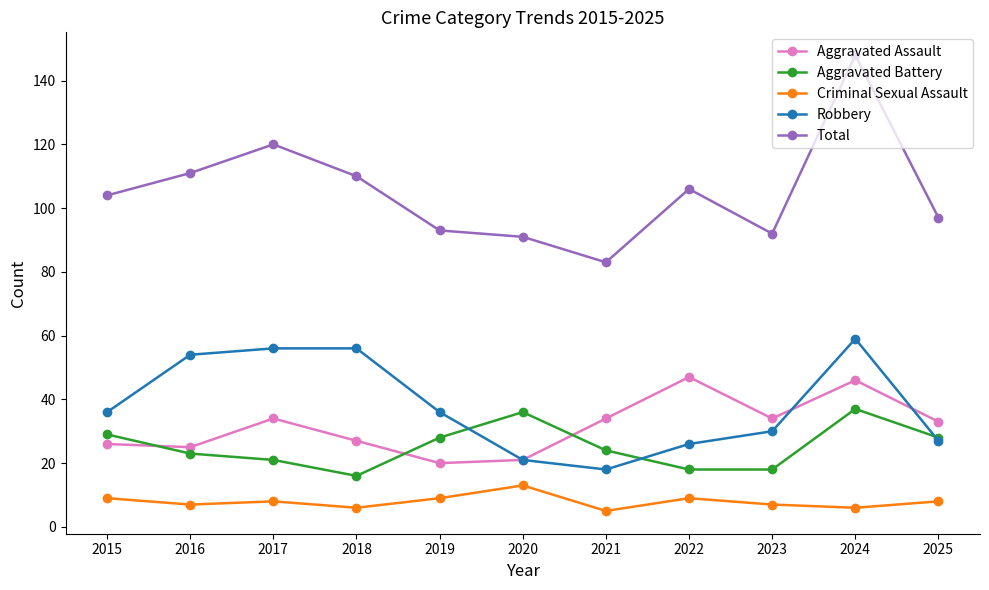

True or false: Criminal Sexual Assault and Aggravated Battery intersect in this chart.

False